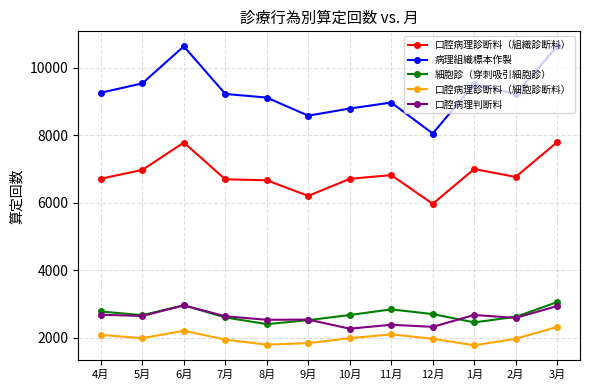

What is the maximum value shown in the chart?

10643